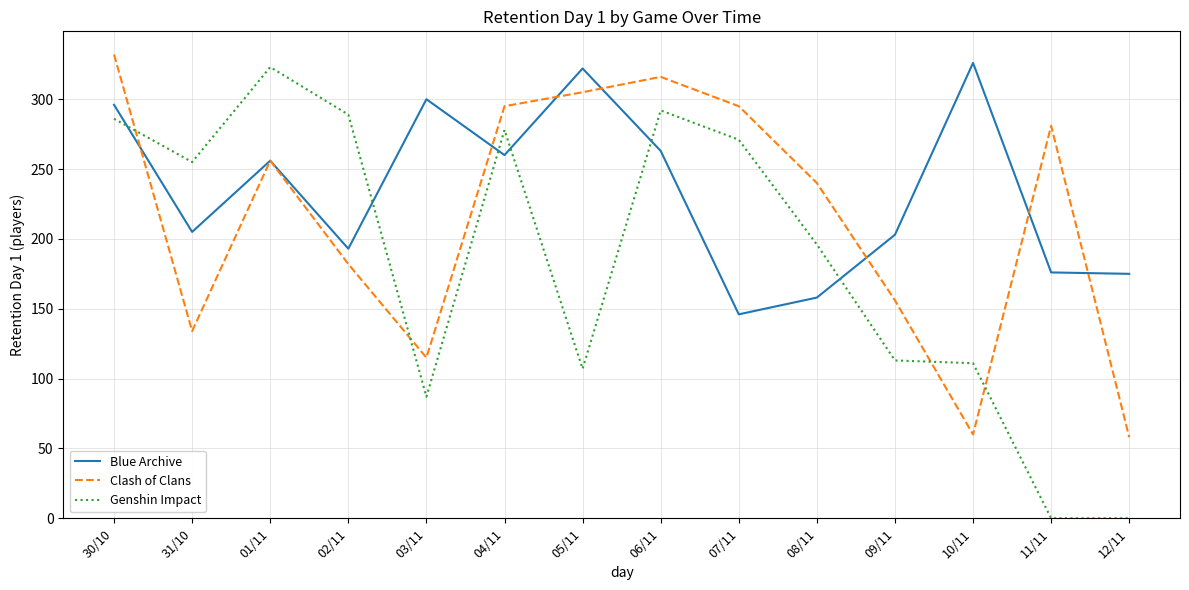

What is the difference between the Clash of Clans values at 02/11 and 07/11?

113